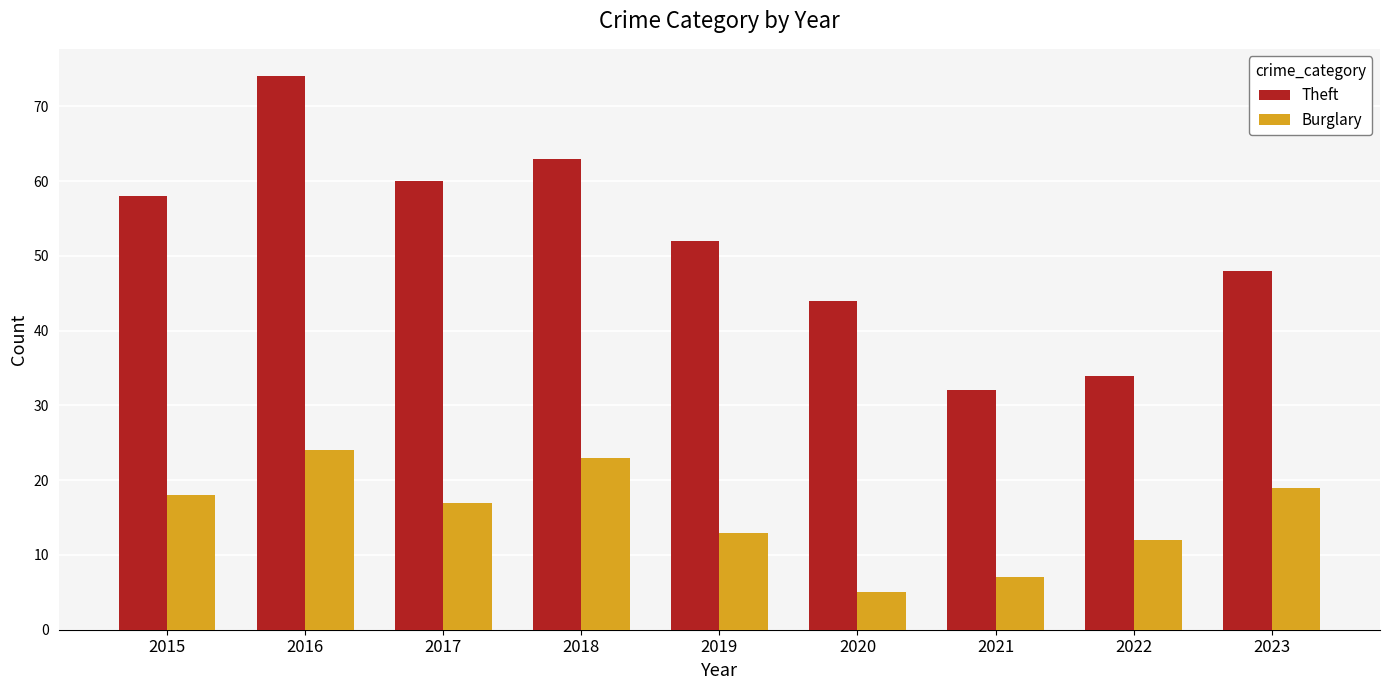

Reading left to right, what are all the values shown in this chart?

Theft: 2015=58	2016=74	2017=60	2018=63	2019=52	2020=44	2021=32	2022=34	2023=48
Burglary: 2015=18	2016=24	2017=17	2018=23	2019=13	2020=5	2021=7	2022=12	2023=19